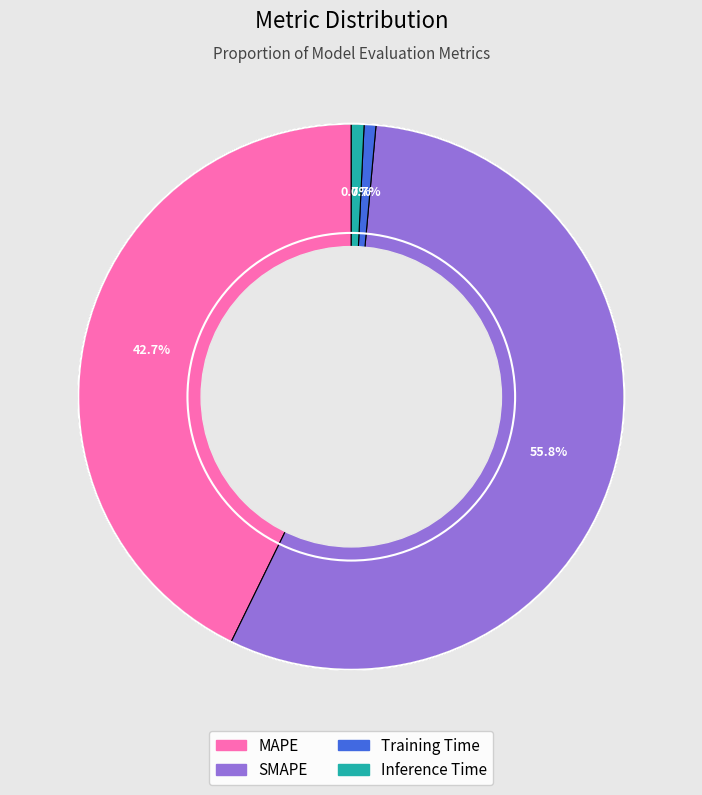

To the nearest percent, what percentage of the pie is Training Time?

1%